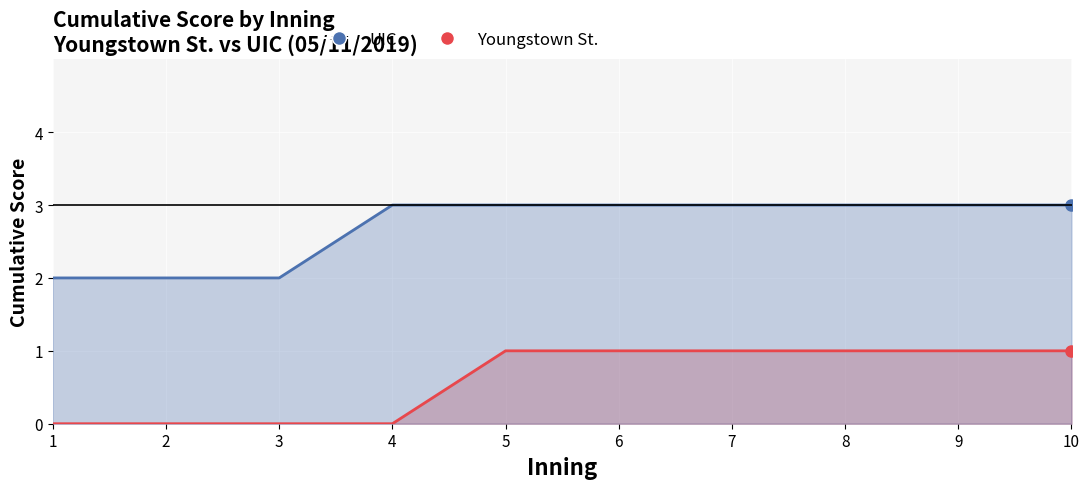

How many series are shown in this chart?

2